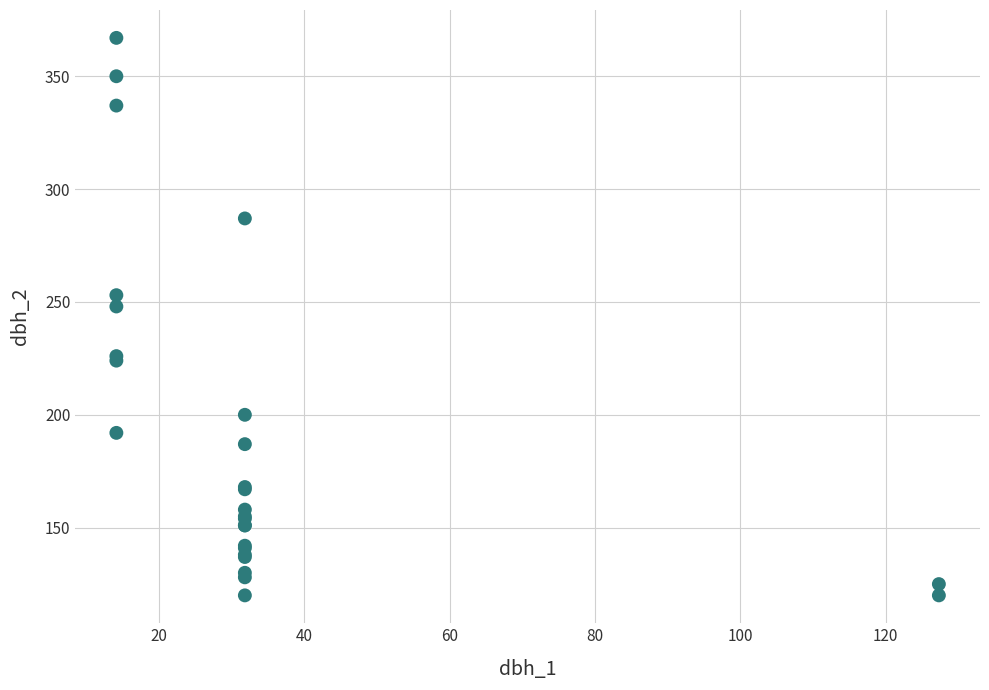

What Y value in the scatter plot is closest to 243?

248